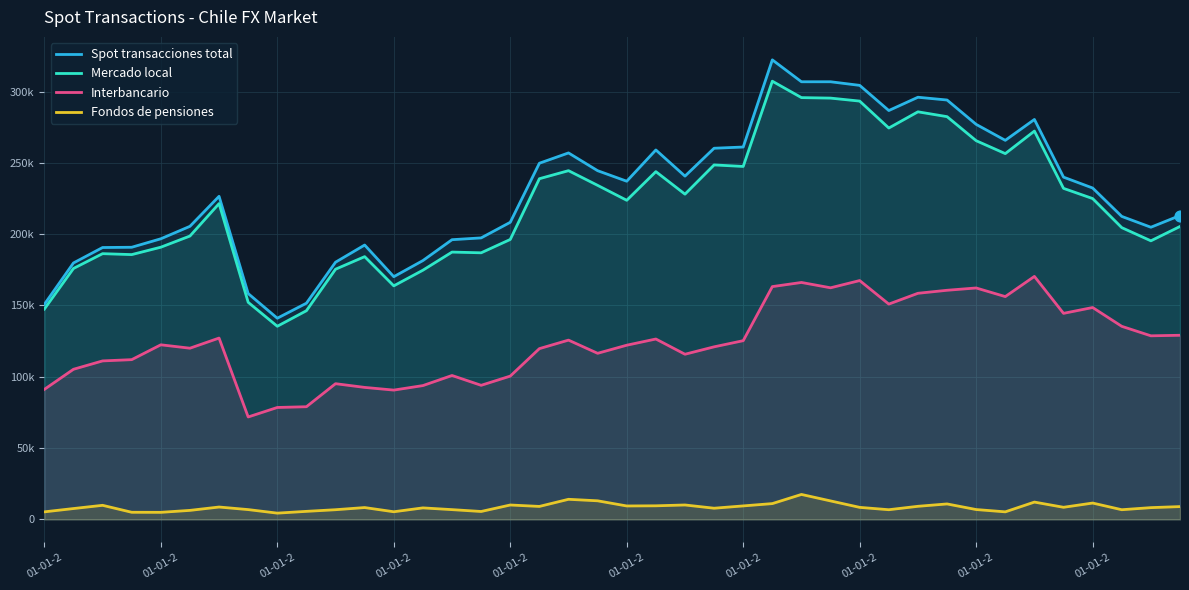

What is the total value across all series at 13?

458132